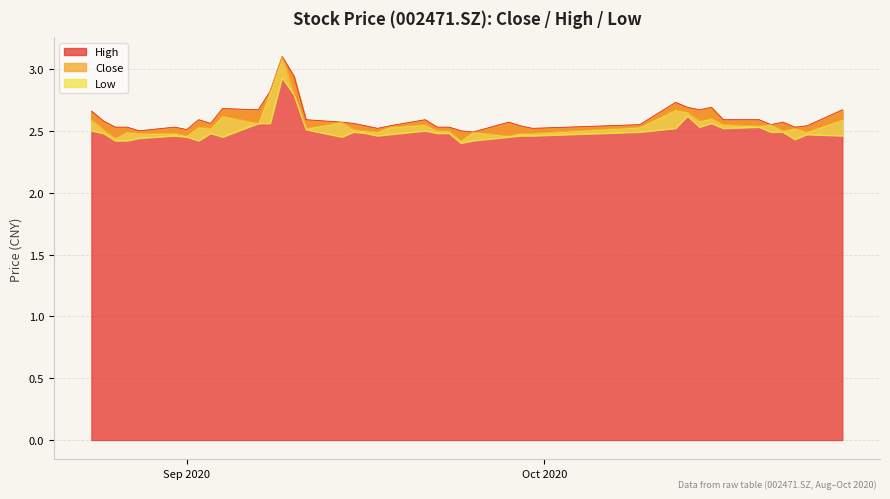

Which category has the lowest value in the close series?

20200924